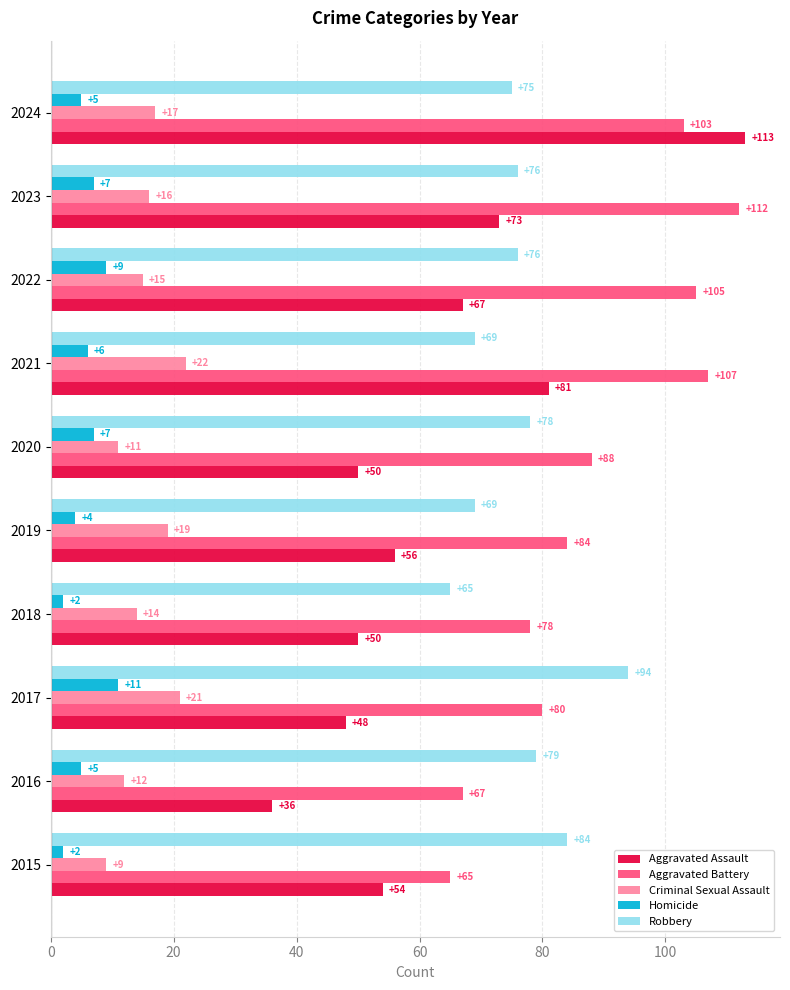

How many Homicide values are between 4 and 7?

6